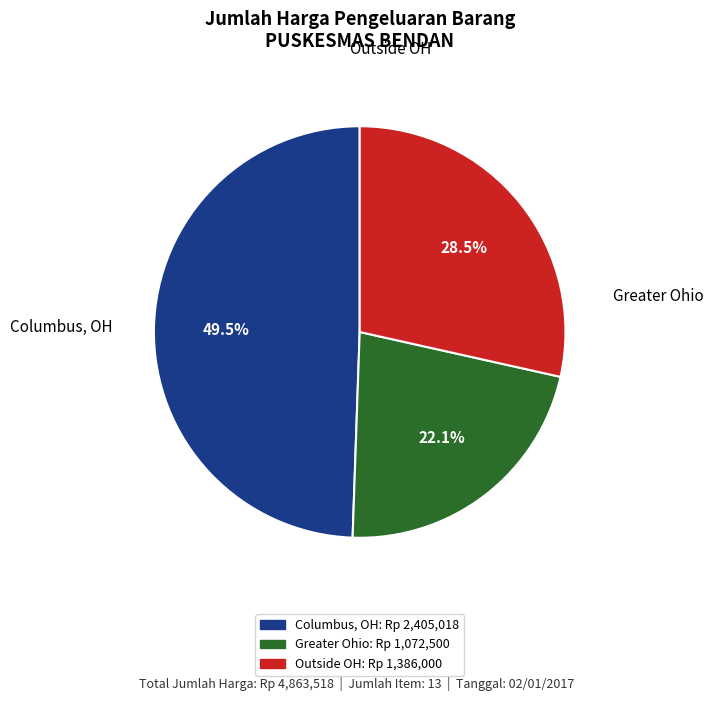

Does any single category account for the majority?

No